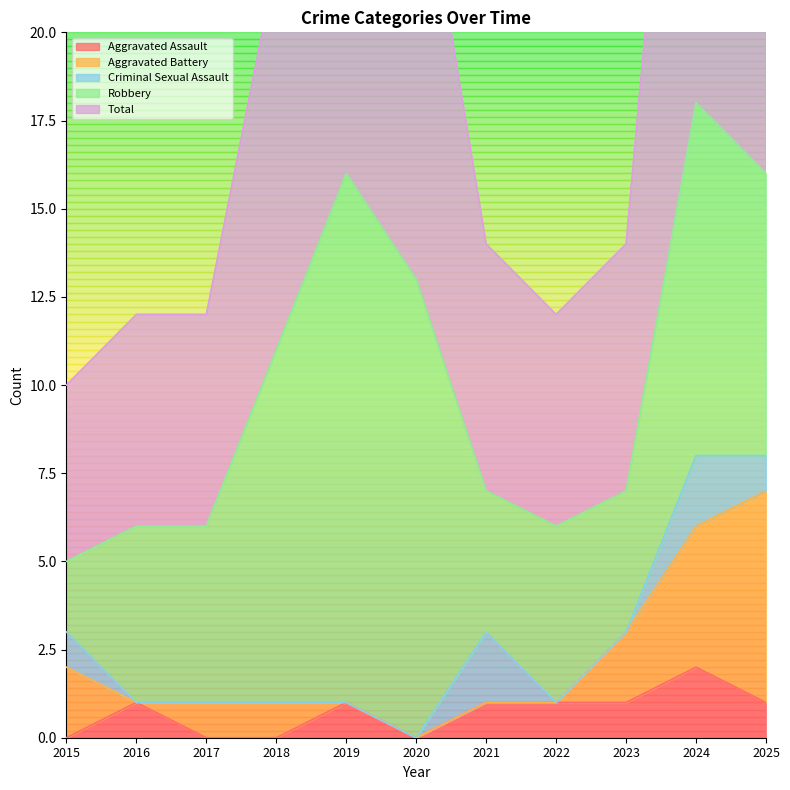

Reading left to right, transcribe all the data shown in this chart.

Aggravated Assault: 2015=0	2016=1	2017=0	2018=0	2019=1	2020=0	2021=1	2022=1	2023=1	2024=2	2025=1
Aggravated Battery: 2015=2	2016=0	2017=1	2018=1	2019=0	2020=0	2021=0	2022=0	2023=2	2024=4	2025=6
Criminal Sexual Assault: 2015=1	2016=0	2017=0	2018=0	2019=0	2020=0	2021=2	2022=0	2023=0	2024=2	2025=1
Robbery: 2015=2	2016=5	2017=5	2018=10	2019=15	2020=13	2021=4	2022=5	2023=4	2024=10	2025=8
Total: 2015=5	2016=6	2017=6	2018=11	2019=16	2020=13	2021=7	2022=6	2023=7	2024=18	2025=16